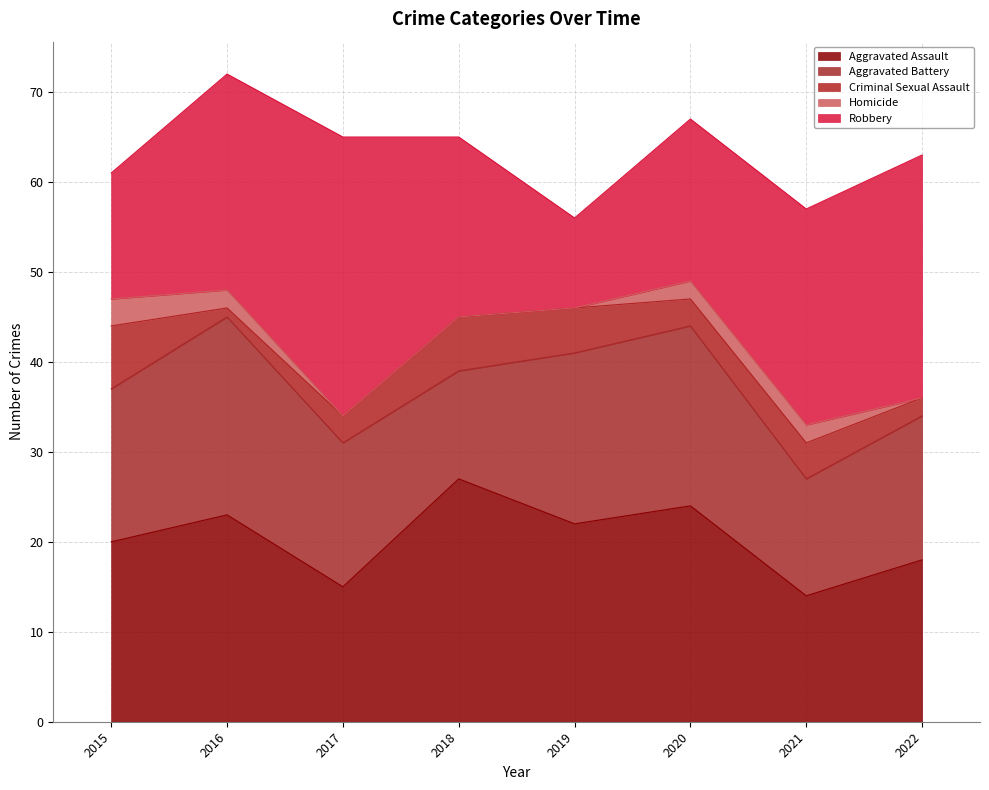

Count the number of categories in the chart.

8